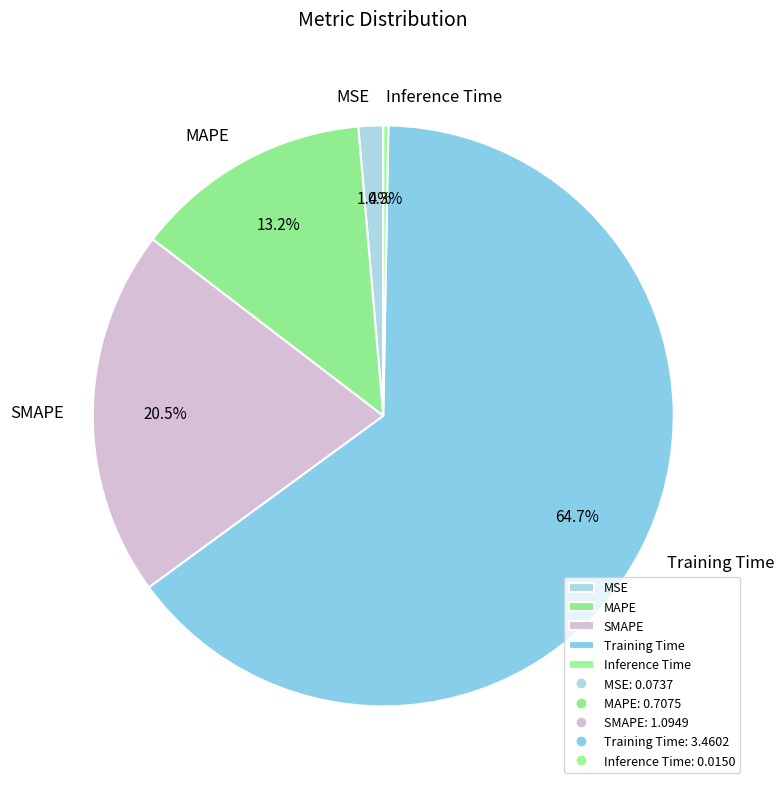

Does SMAPE account for over 50% of the chart?

No